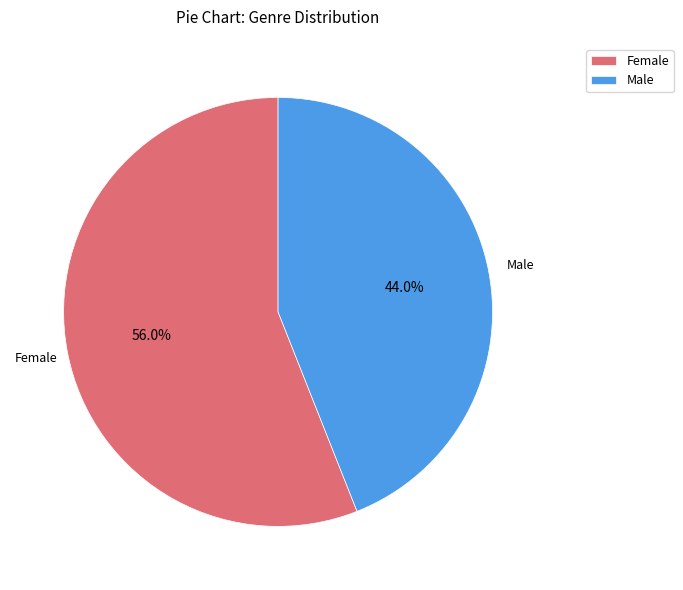

Which category has the biggest portion of the pie?

Female